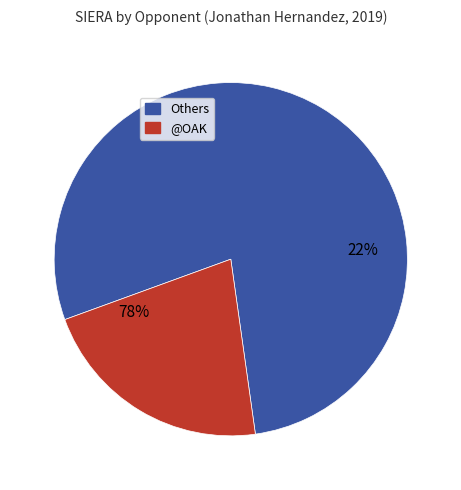

Is it true that @OAK is 22% of the pie?

True